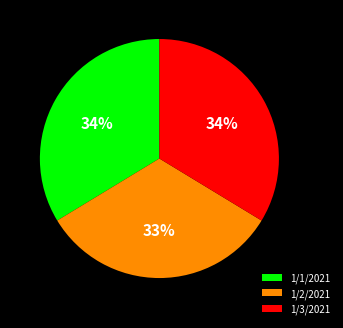

To the nearest percent, what is the difference between the 1/3/2021 and 1/2/2021 slice percentages?

1%